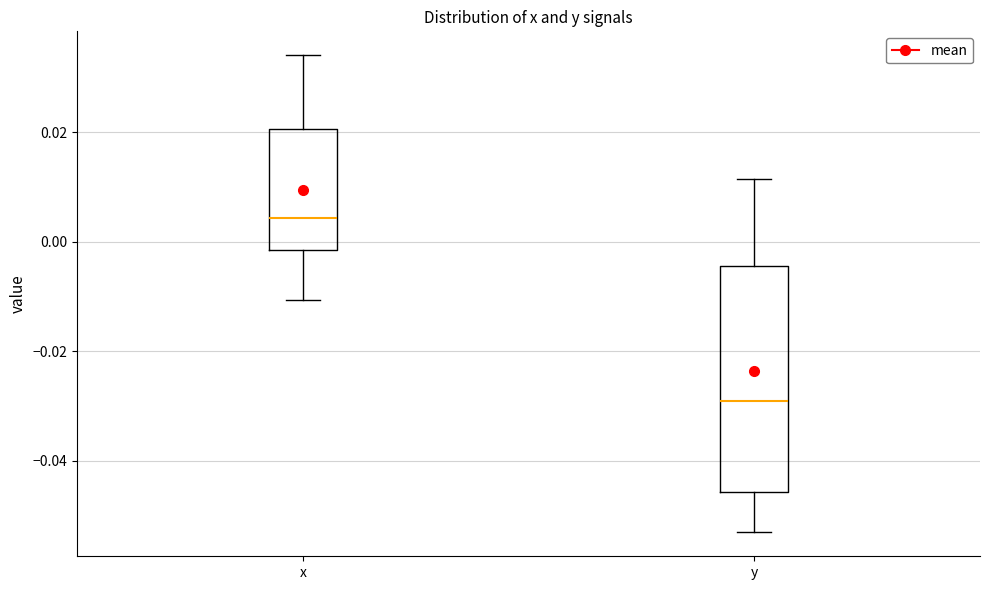

Where is the lower edge of the box for x on the y-axis? The values are not printed on the chart, so give them approximately, as read against the axis.

-0.002